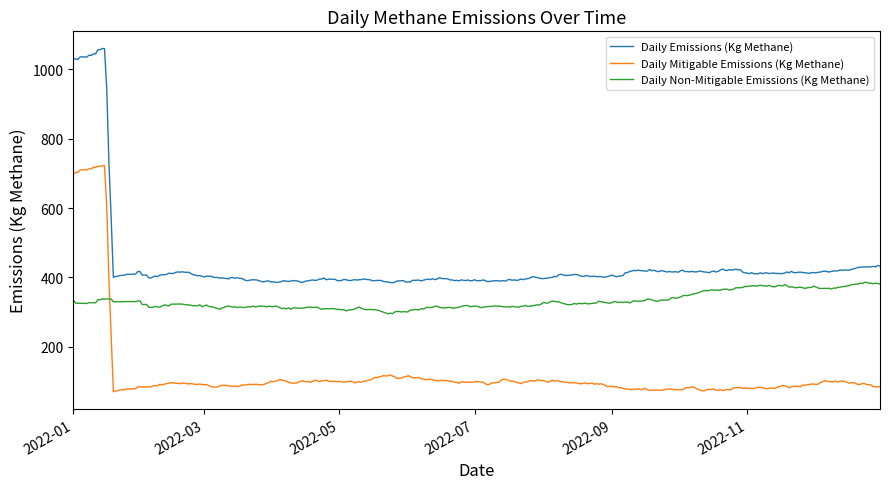

Count the number of data series in this chart.

3